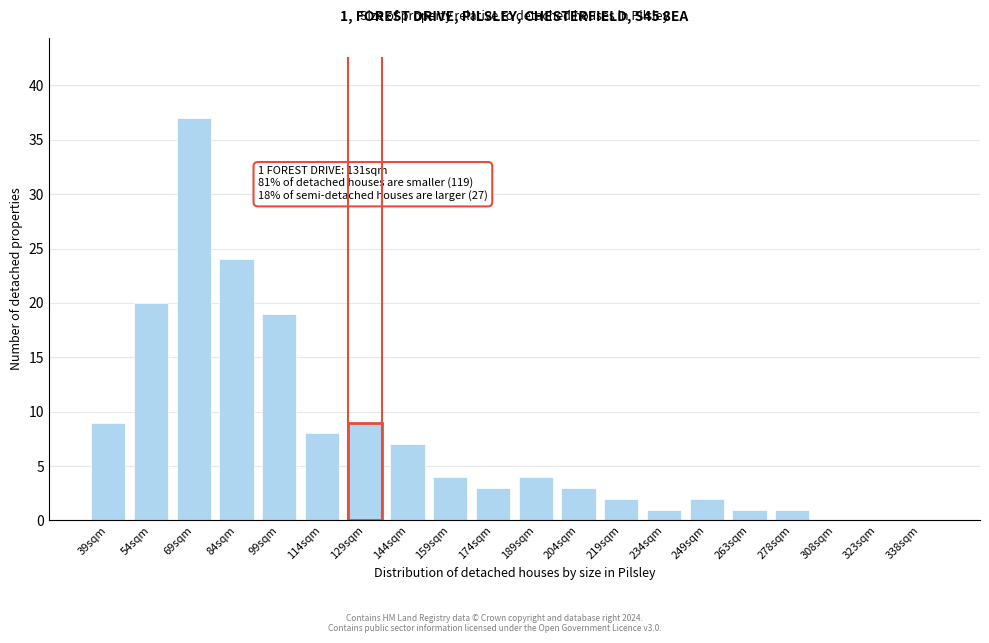

Reading right to left, extract all data points from this chart.

338sqm=0	323sqm=0	308sqm=0	278sqm=1	263sqm=1	249sqm=2	234sqm=1	219sqm=2	204sqm=3	189sqm=4	174sqm=3	159sqm=4	144sqm=7	129sqm=9	114sqm=8	99sqm=19	84sqm=24	69sqm=37	54sqm=20	39sqm=9